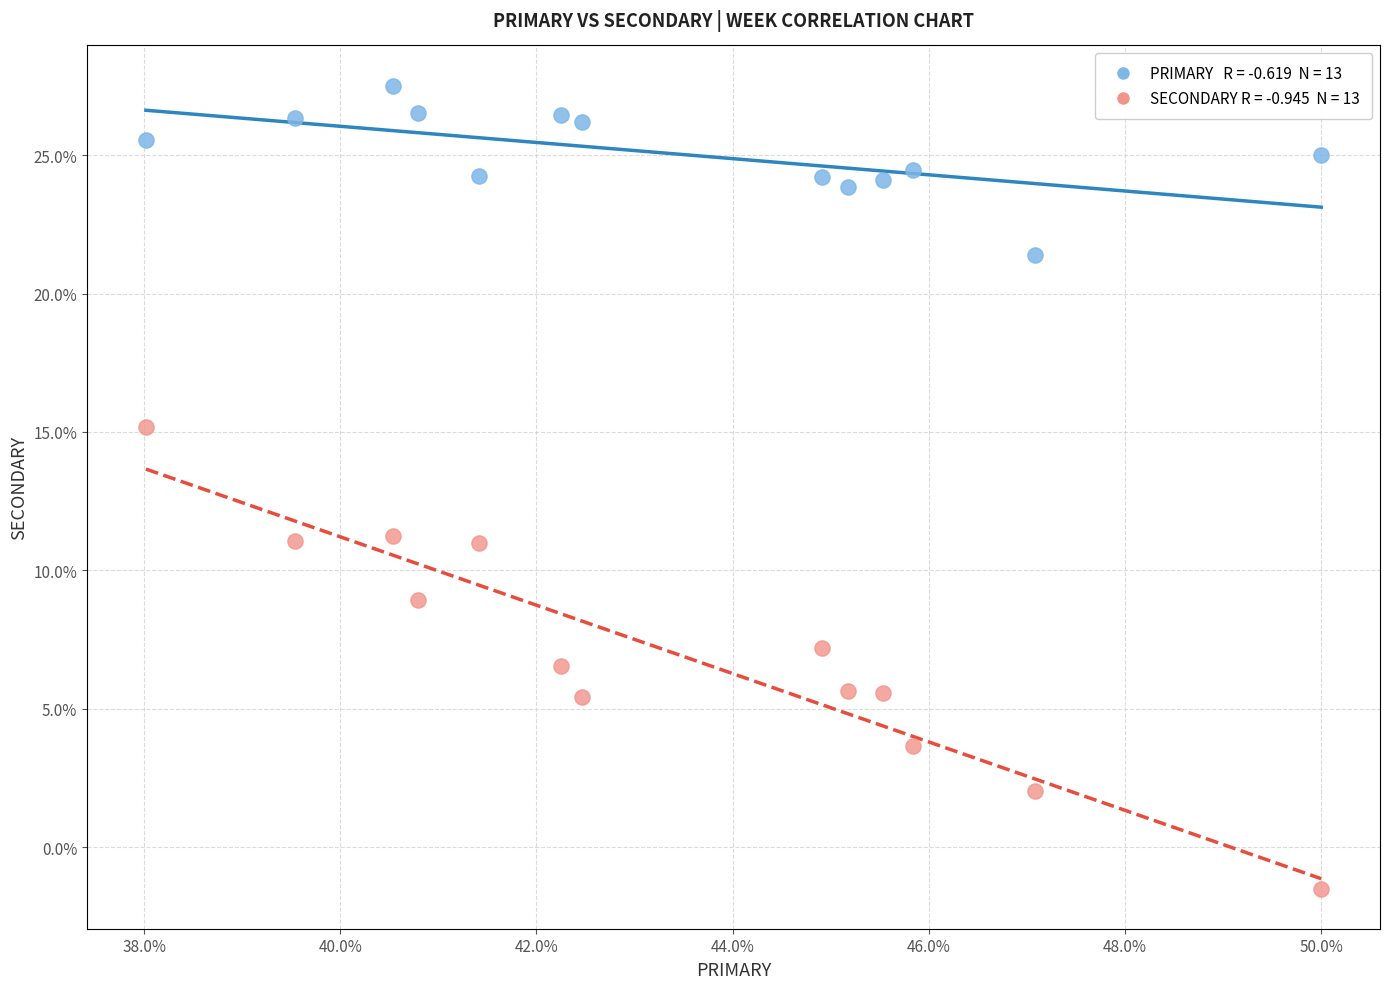

Across all data points, what is the range of X values (max minus min)?

12.0